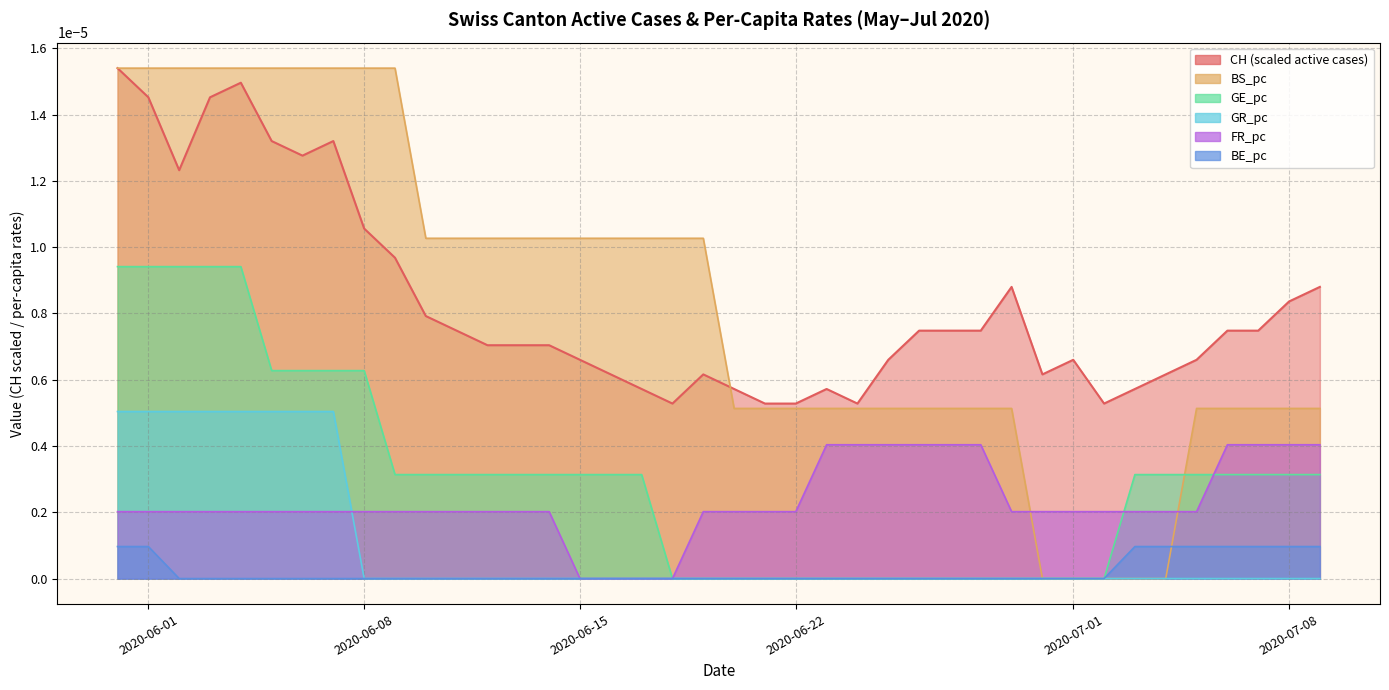

Count the number of categories in the chart.

40